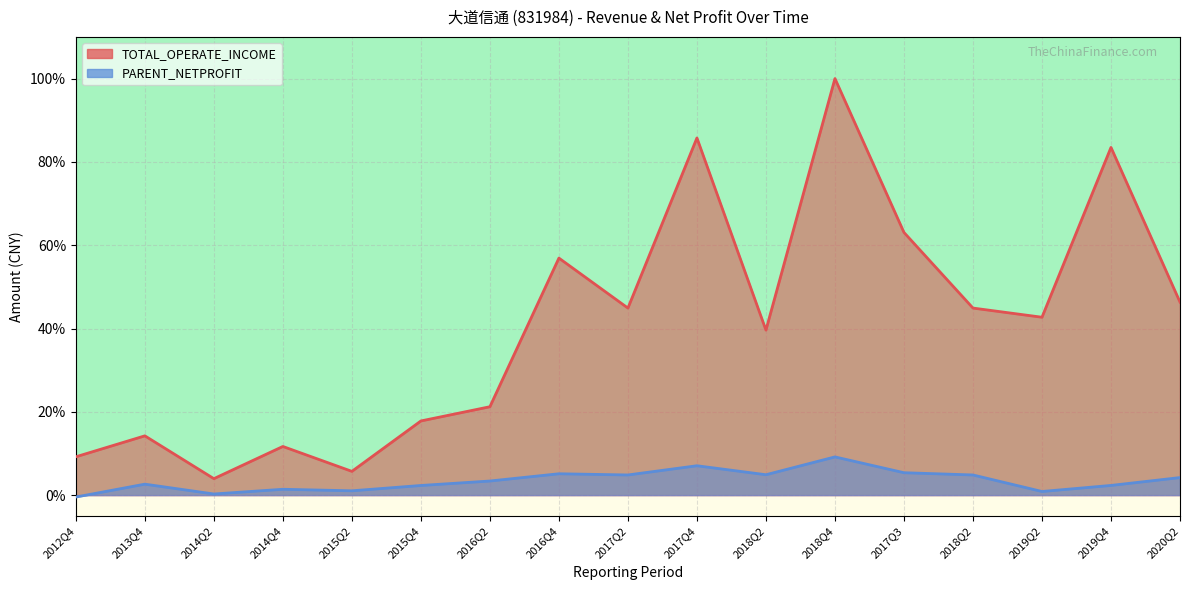

What is the average value of the TOTAL_OPERATE_INCOME series?

40.7